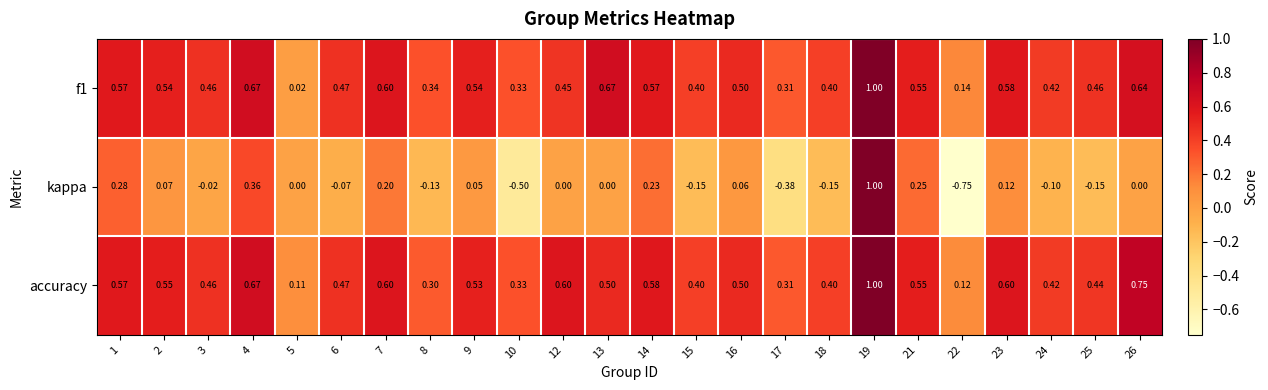

Which series has the largest range (max minus min)?

kappa